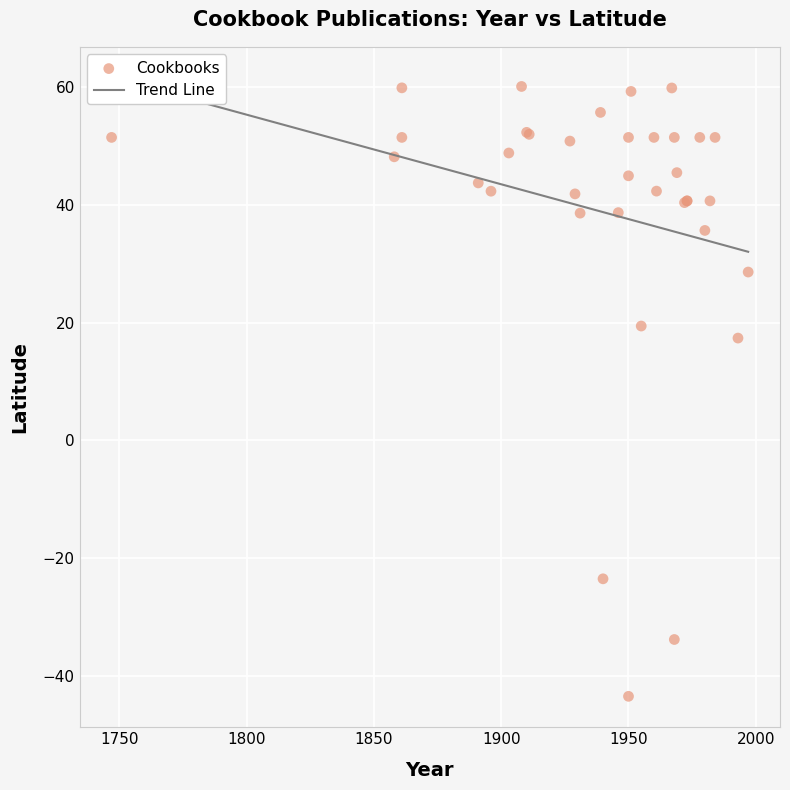

What Y value in the scatter plot is closest to 8?

17.4